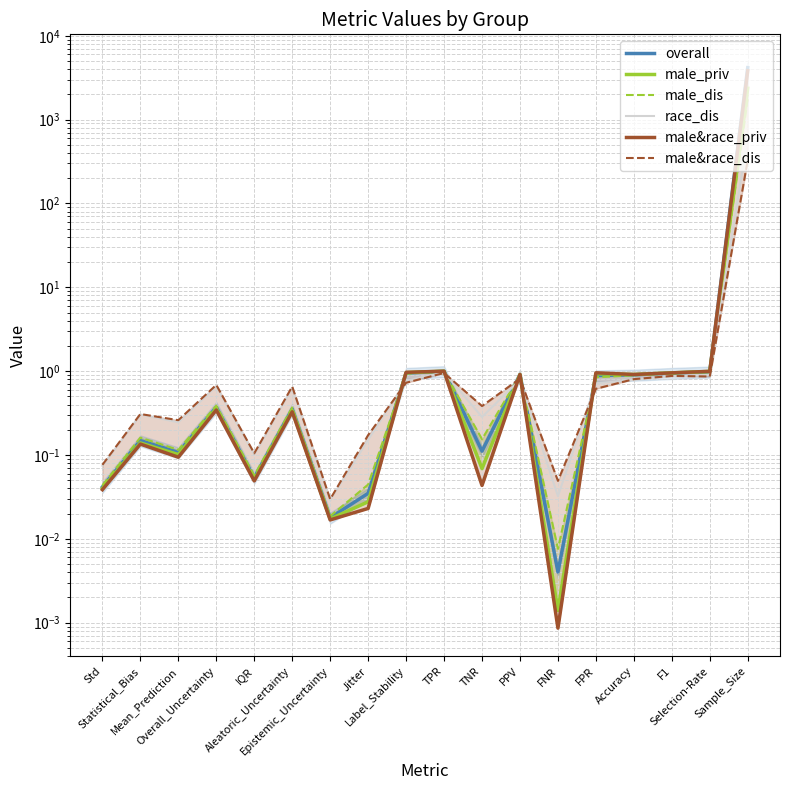

True or false: male_priv has more than 1 interior local peaks.

True